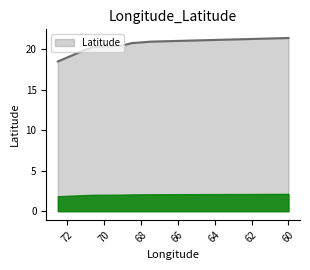

What is the label of the 4th point from the right?

68.5